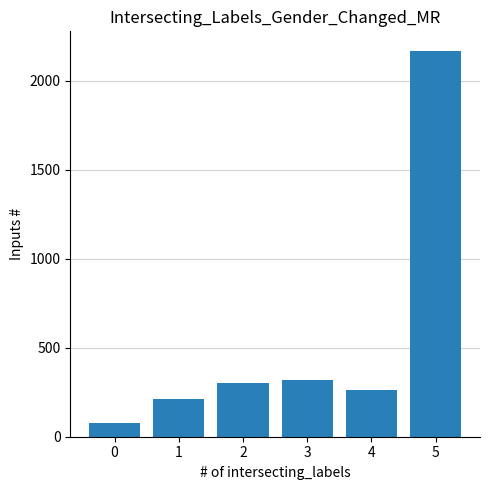

What is the difference between the second highest and minimum values?

245